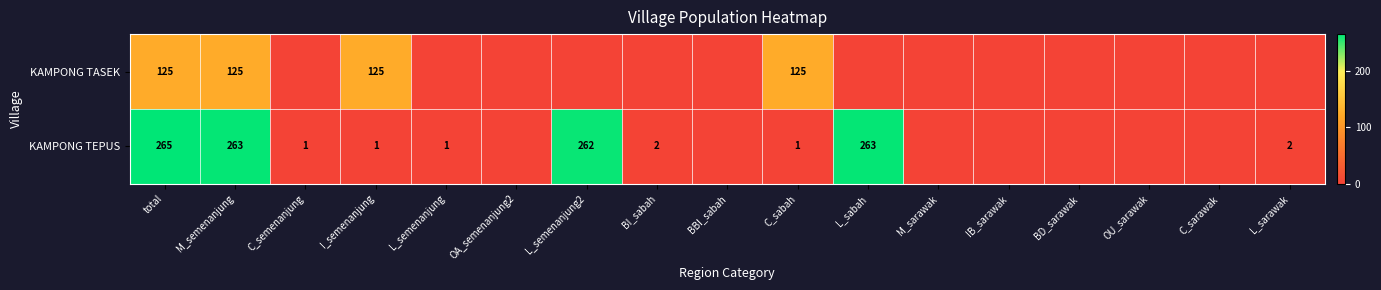

The KAMPONG TEPUS series shows 1 at L_semenanjung. True or false?

True